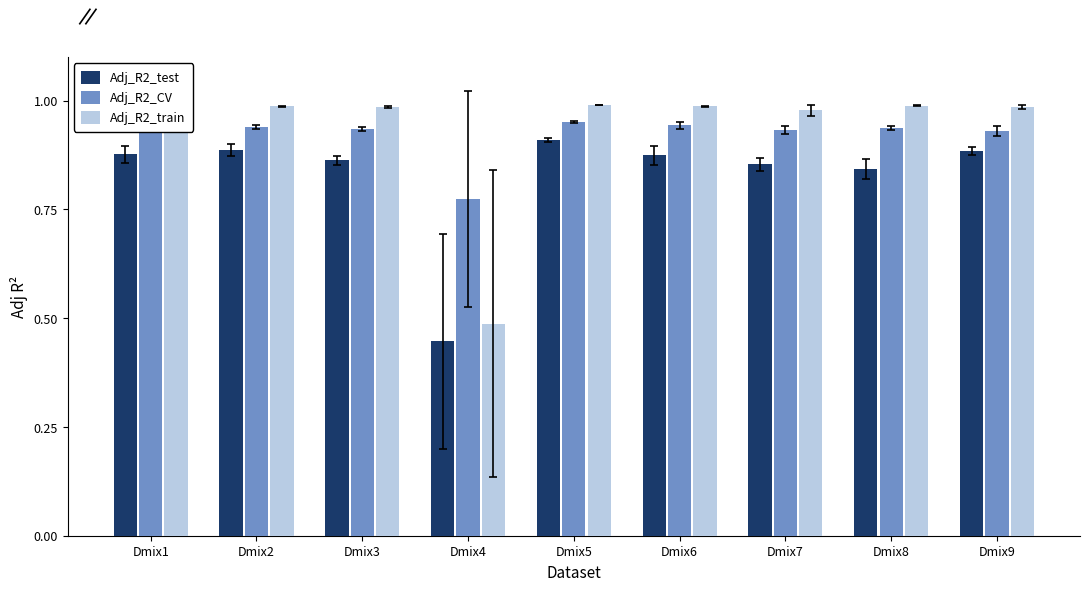

Are the bars grouped side by side (vs. stacked)?

Yes